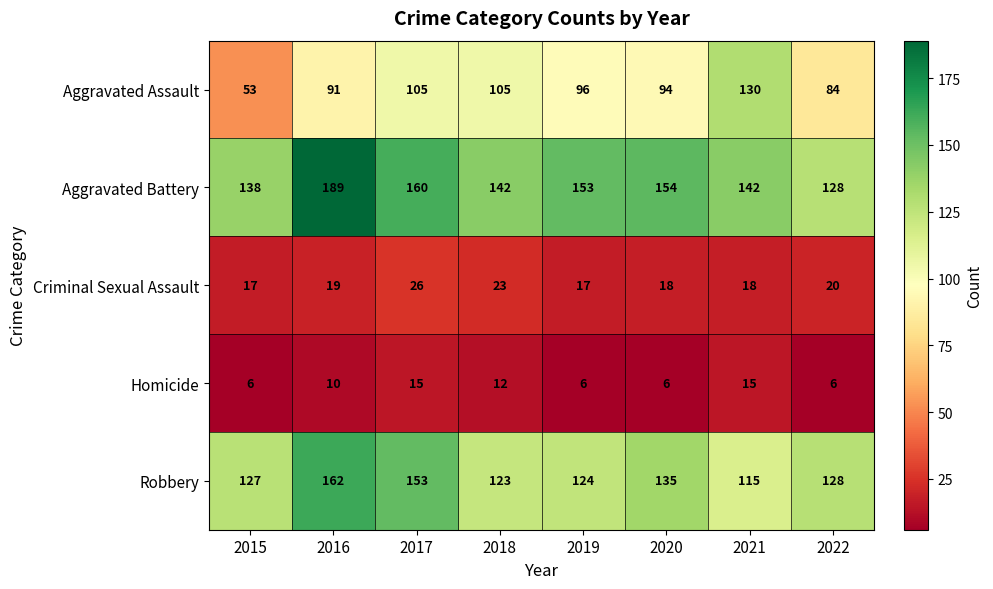

At which label is Robbery closest to 138?

2020